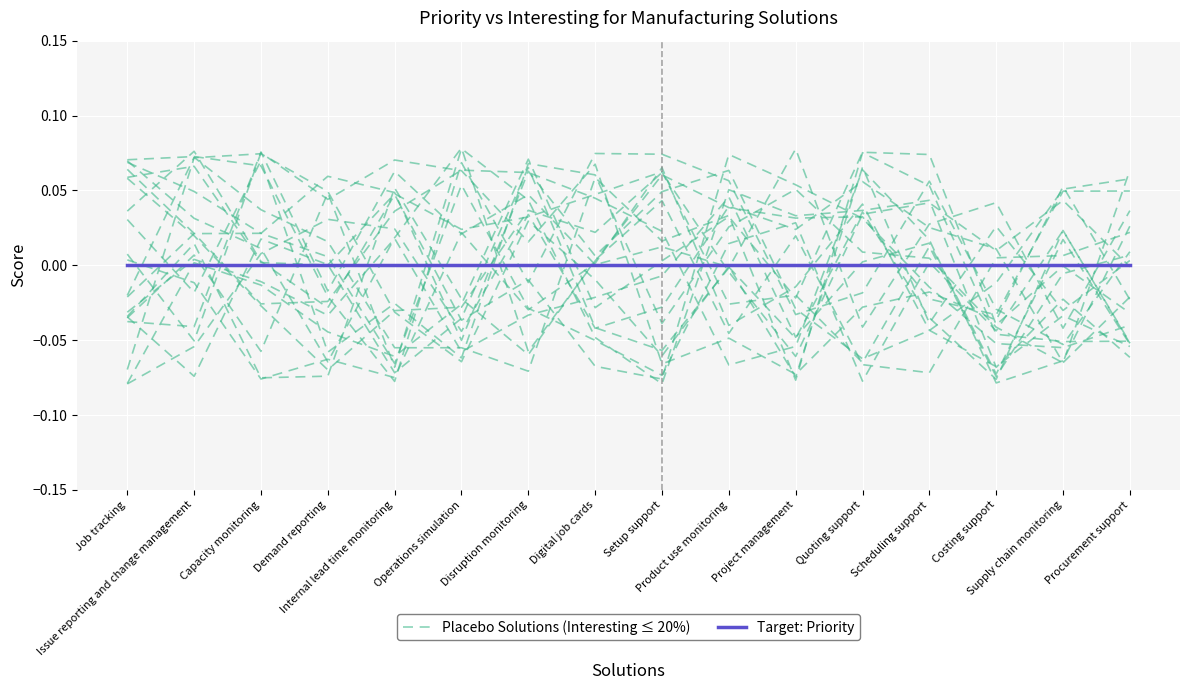

At which category is the sum across all series the highest?

Quoting support